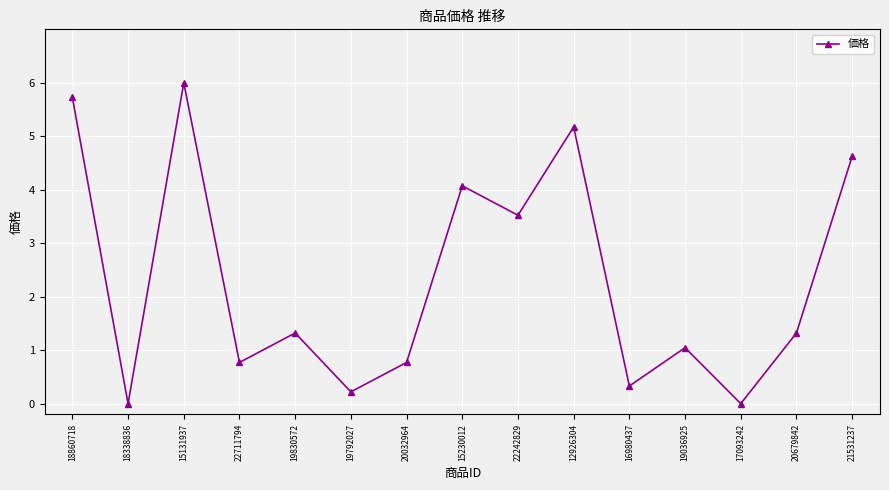

Reading right to left, transcribe all the data shown in this chart.

4.6	1.3	0.0	1.0	0.3	5.2	3.5	4.1	0.8	0.2	1.3	0.8	6.0	0.0	5.7